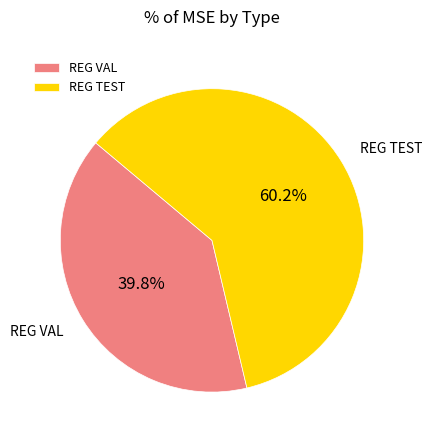

To the nearest percent, what is the difference between the REG TEST and REG VAL slice percentages?

20%